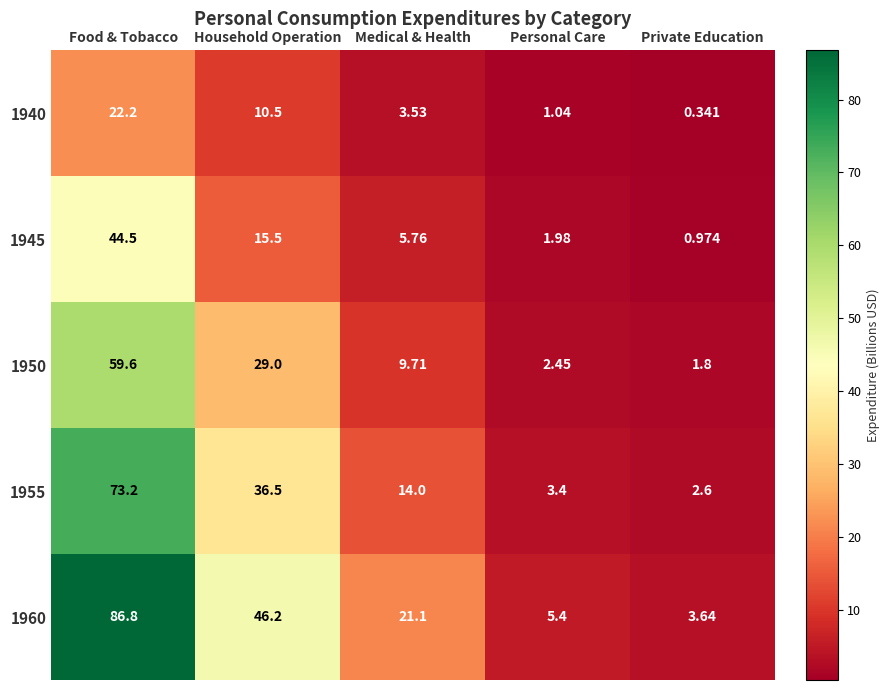

Count the number of data series in this chart.

5